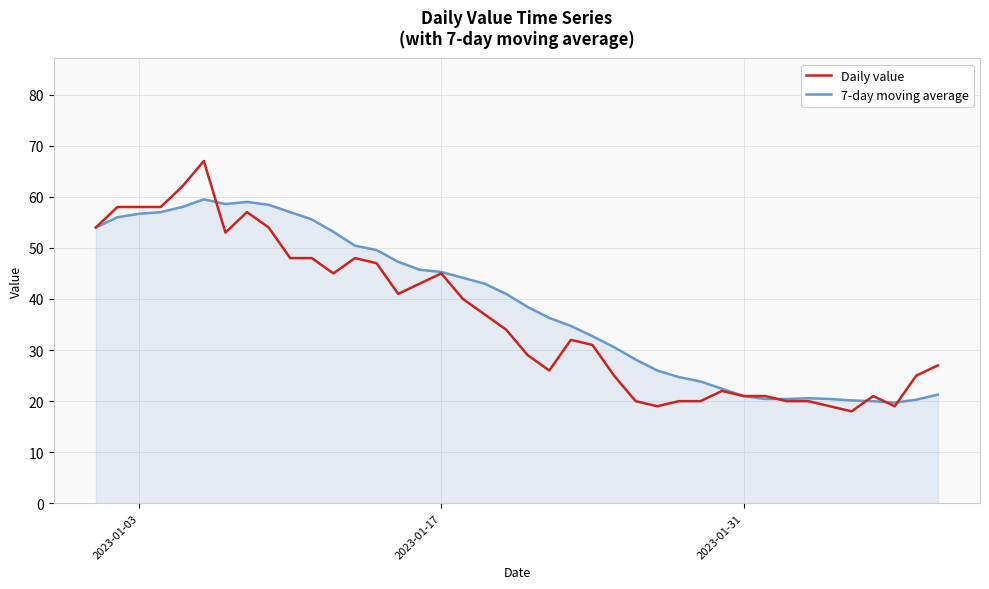

Which series has the widest spread of values?

Daily value